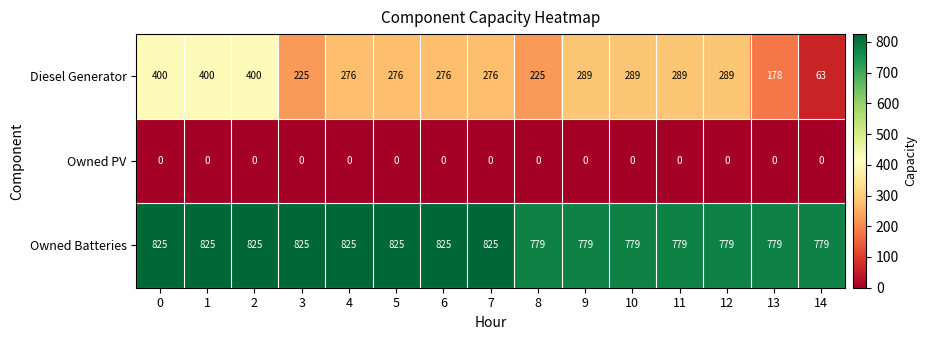

What is the average value of the Owned Batteries series?

804